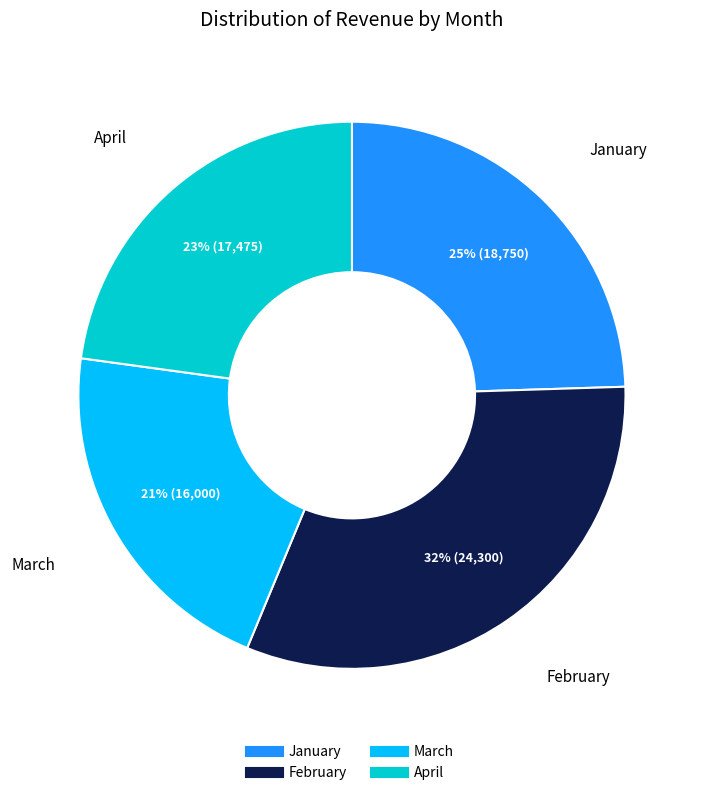

True or false: March accounts for 28% of the total.

False